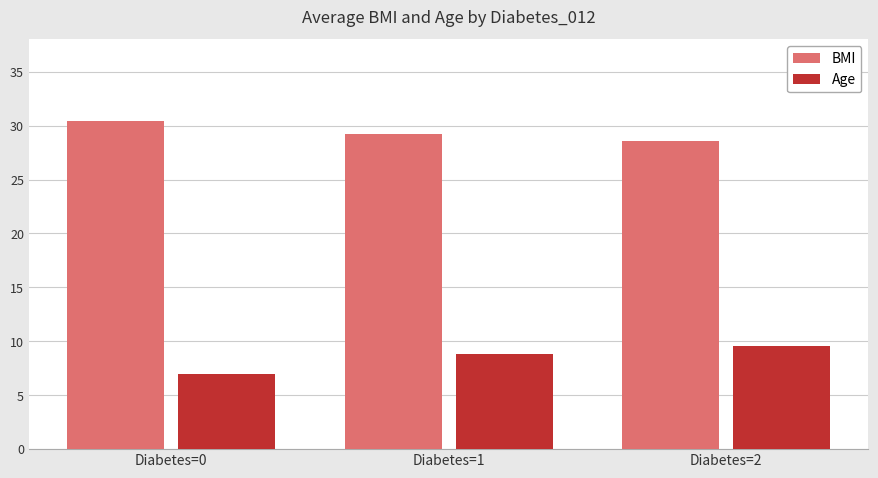

Which series has the largest range (max minus min)?

Age